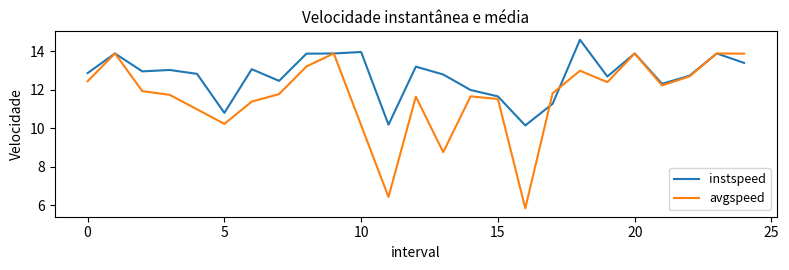

Which series has the largest total across all categories?

instspeed